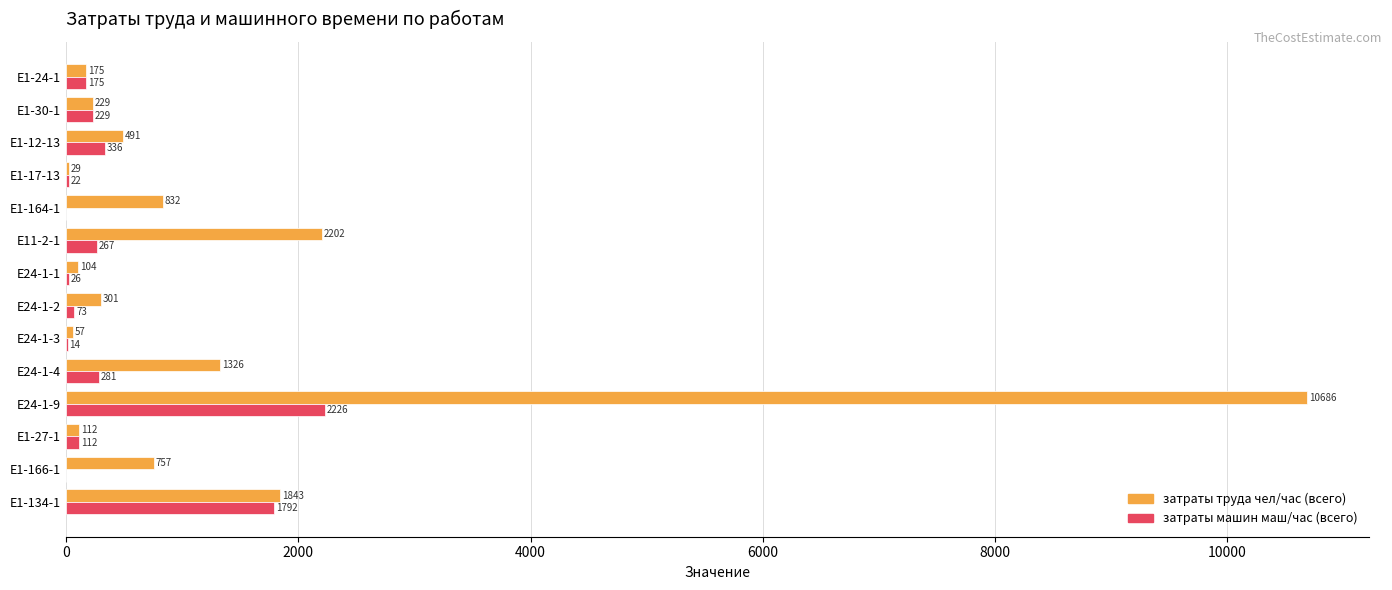

The value of затраты машин маш/час (всего) at Е24-1-4 is 281.1. True or false?

True